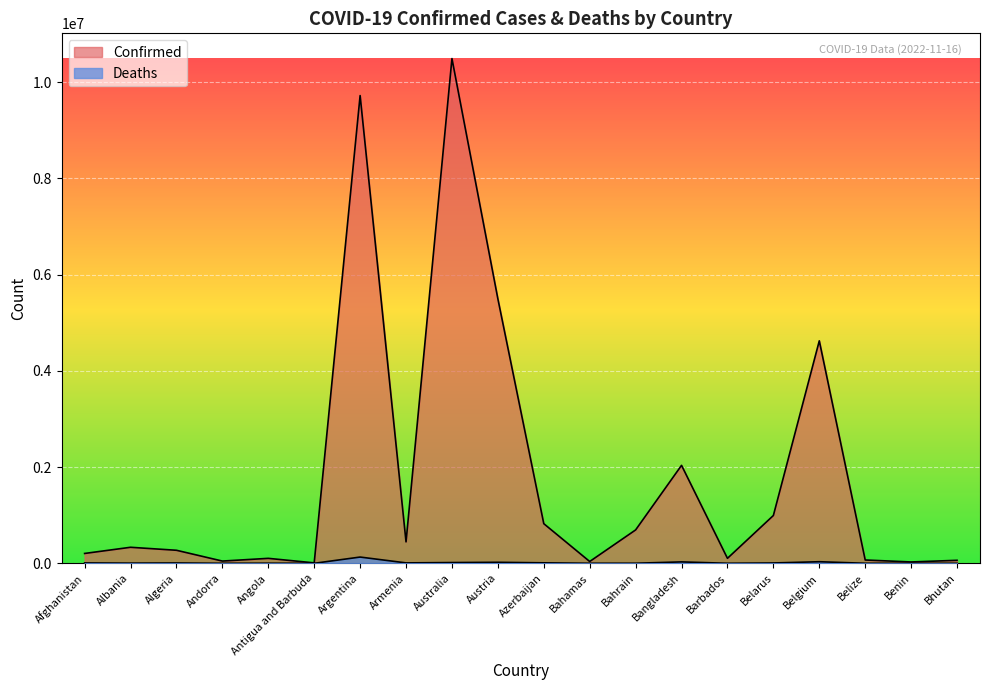

Which series has the largest total across all categories?

Confirmed